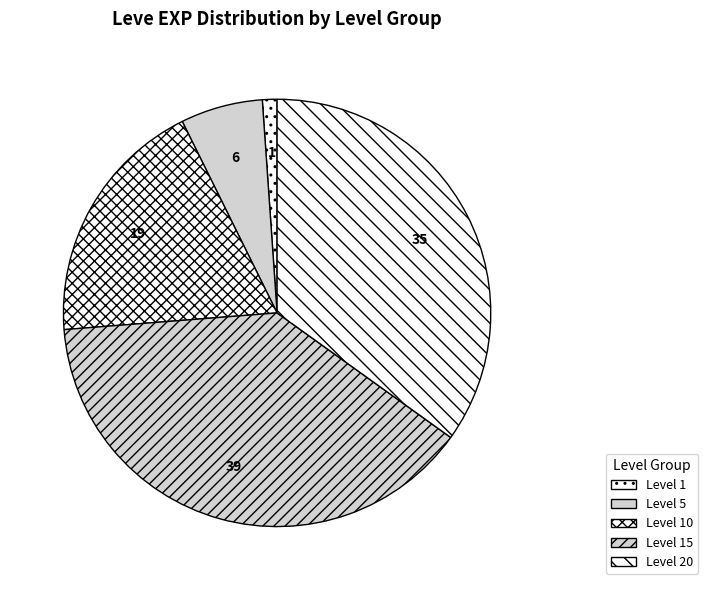

Rank the categories by value from highest to lowest.

Level 15, Level 20, Level 10, Level 5, Level 1